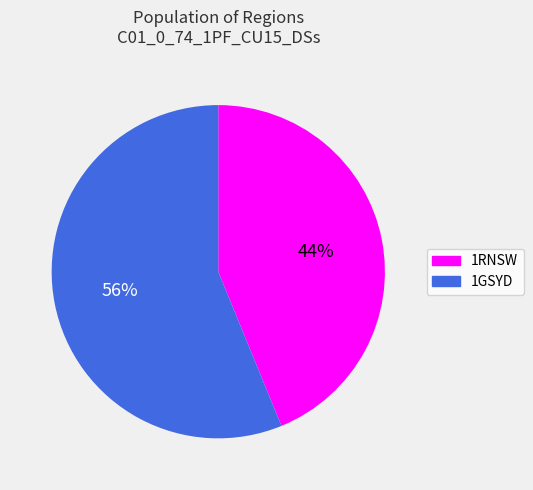

Does any single category account for the majority?

Yes